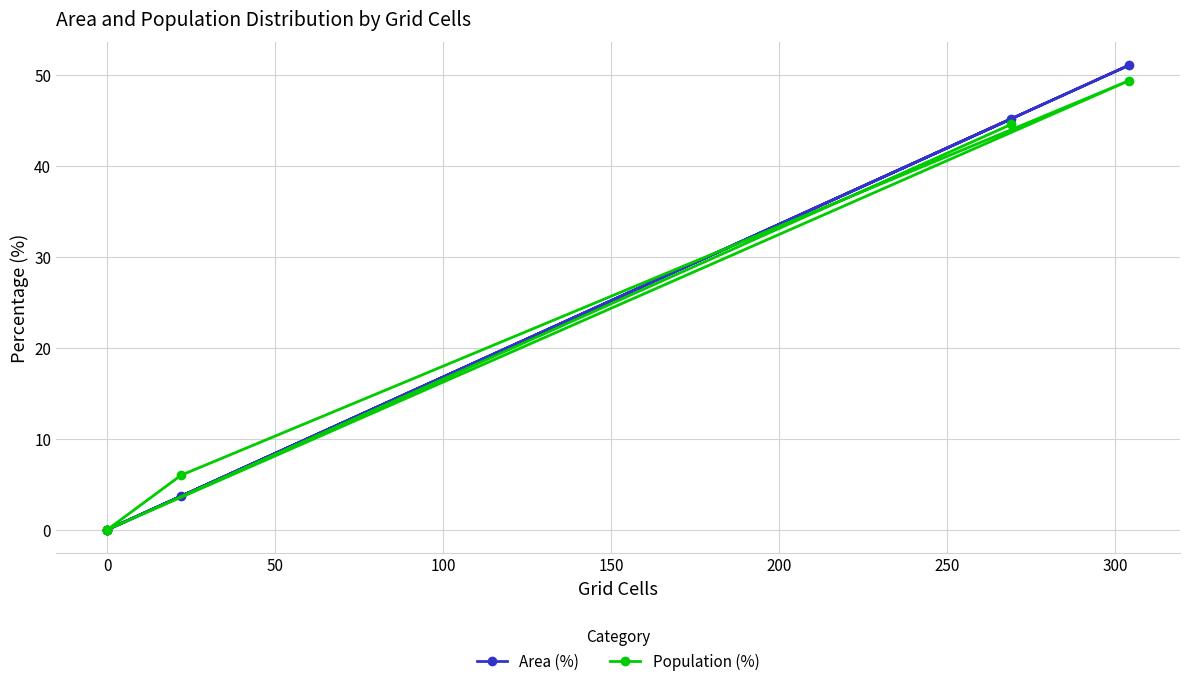

How many intersections are there between Area (%) and Population (%)?

1